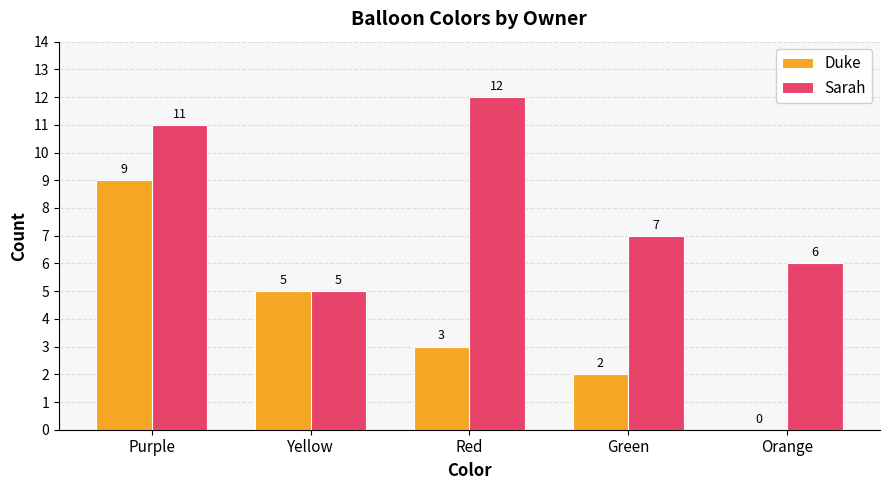

Is it true that Duke equals 5 at Yellow?

True